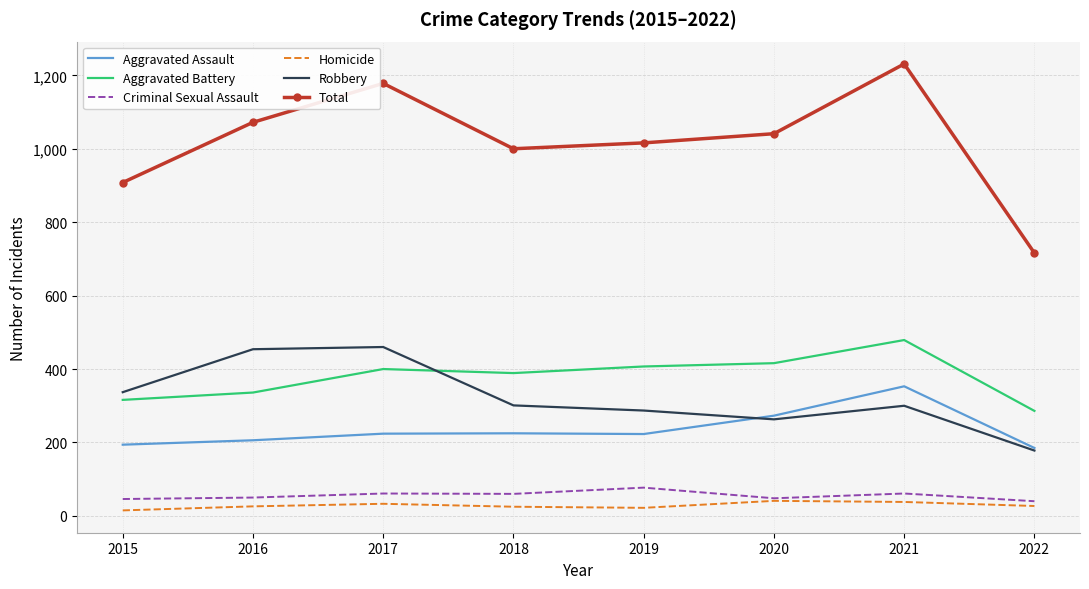

Read the Aggravated Battery value at 2019, to the nearest 5.

405